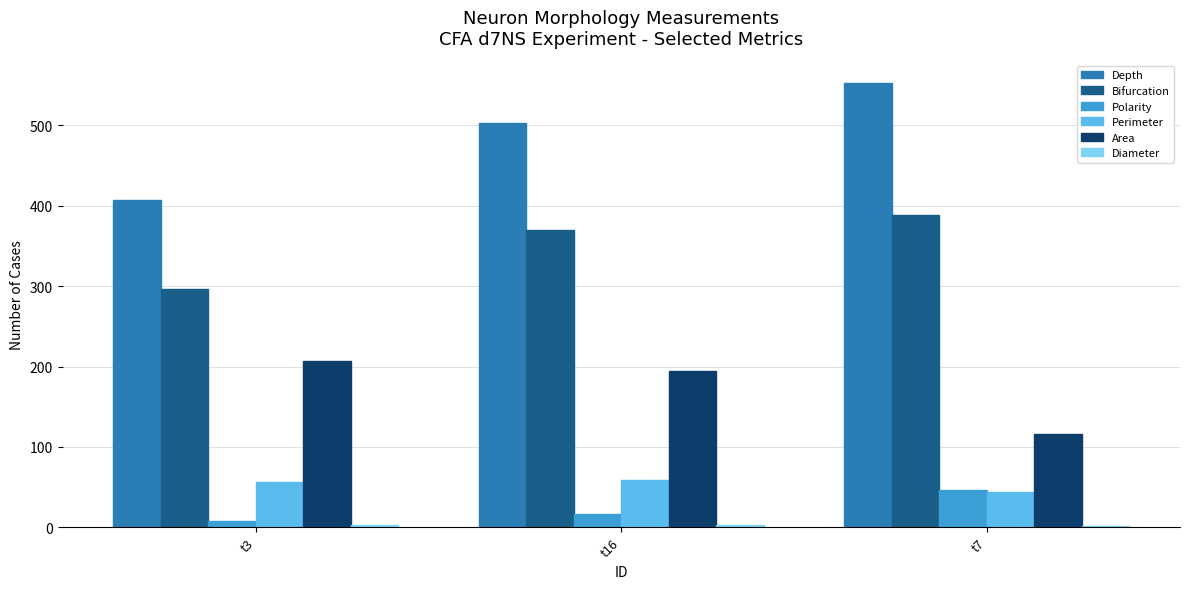

What is the label of the 3rd bar from the right?

t3